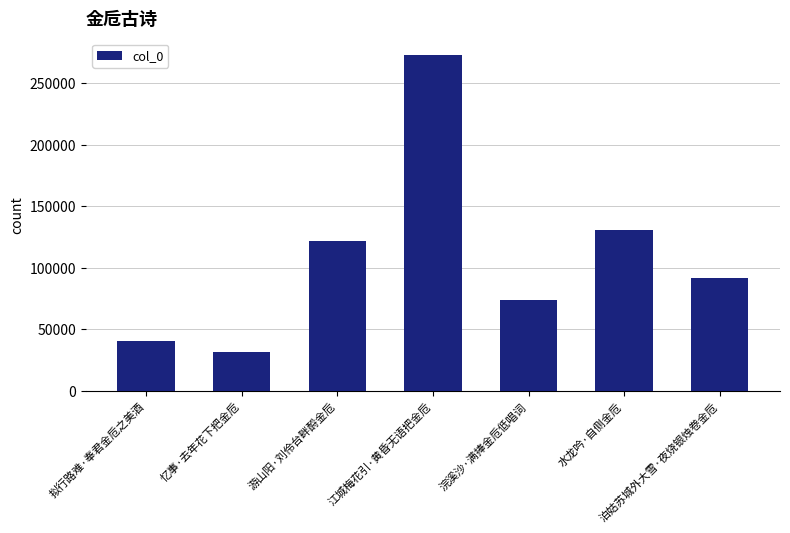

How many data points are less than 91649?

3